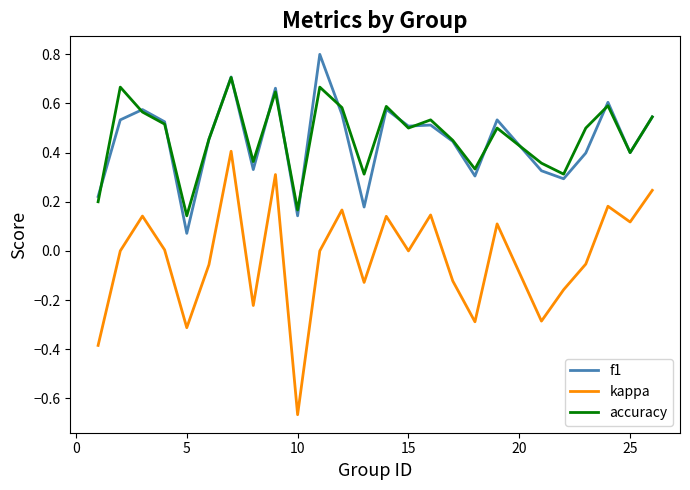

True or false: kappa and f1 cross at least once.

False